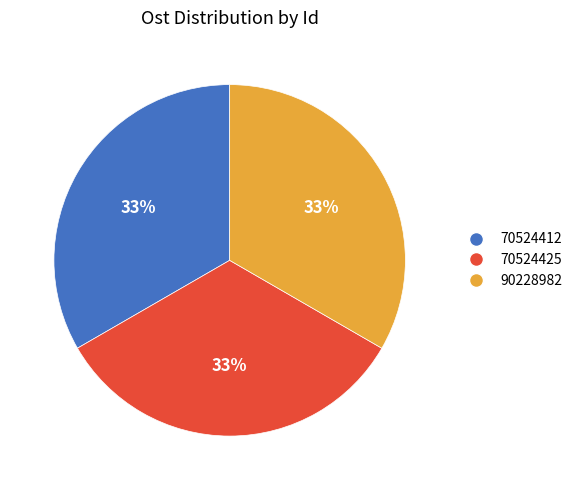

To the nearest percent, what is the combined percentage of 90228982 and 70524412?

67%